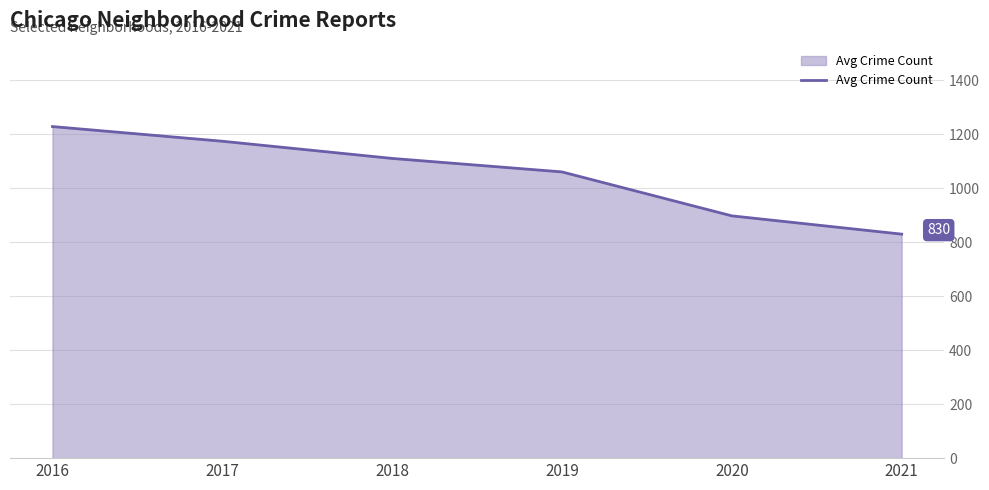

What is the difference between the values at 2018 and 2019?

50.0